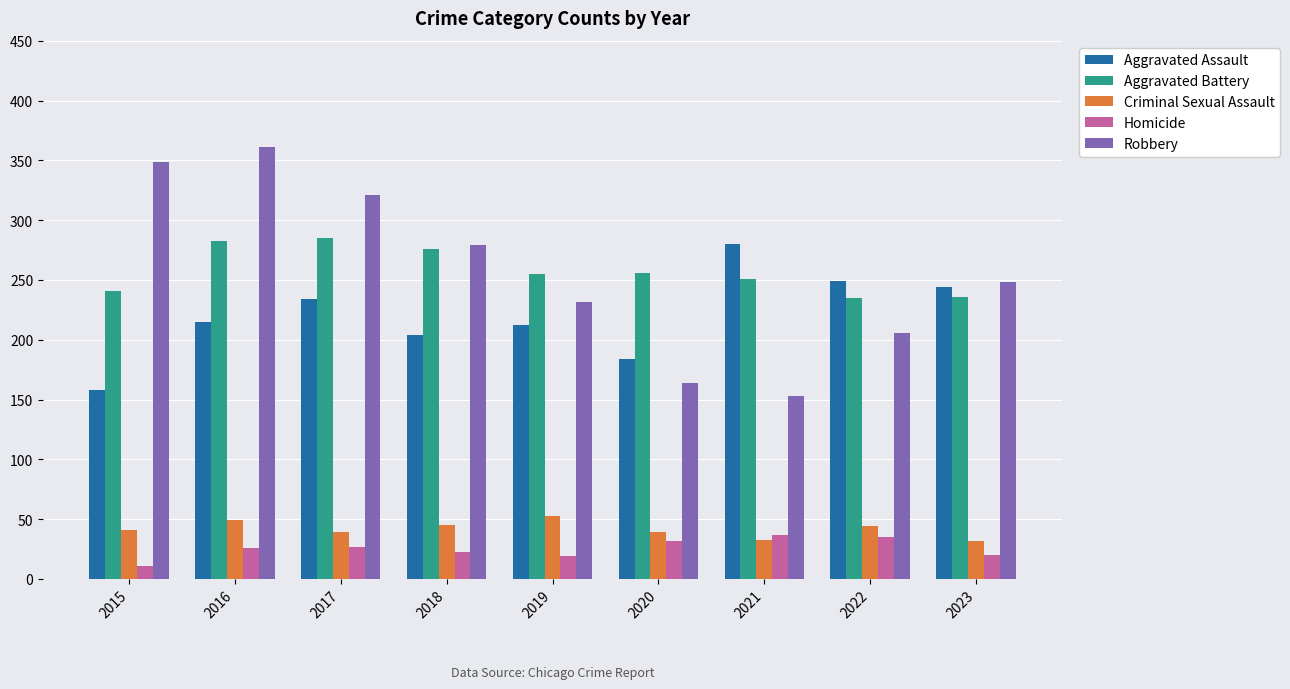

At how many categories does at least one series exceed 76?

9